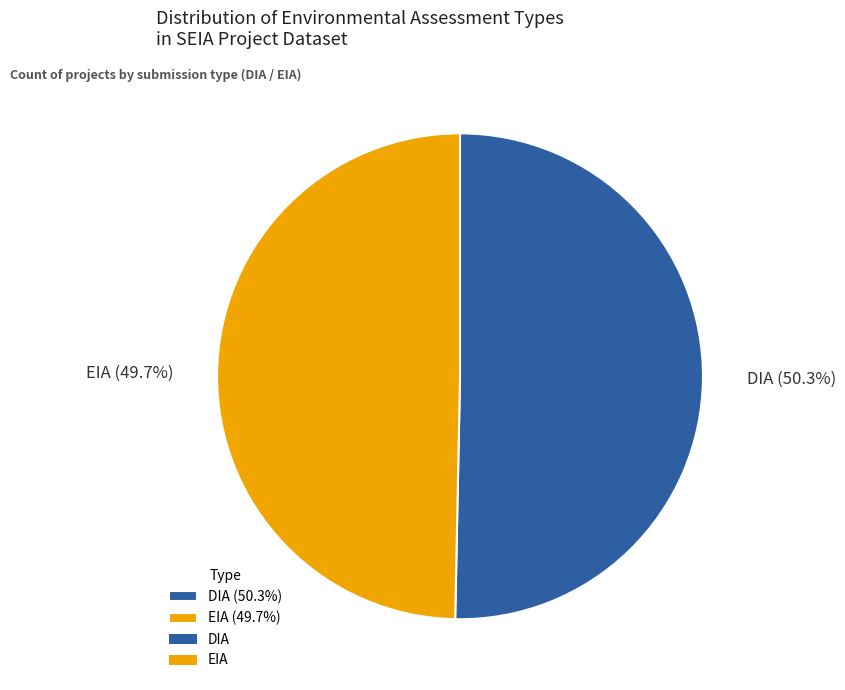

Is it true that EIA is 37% of the pie?

False